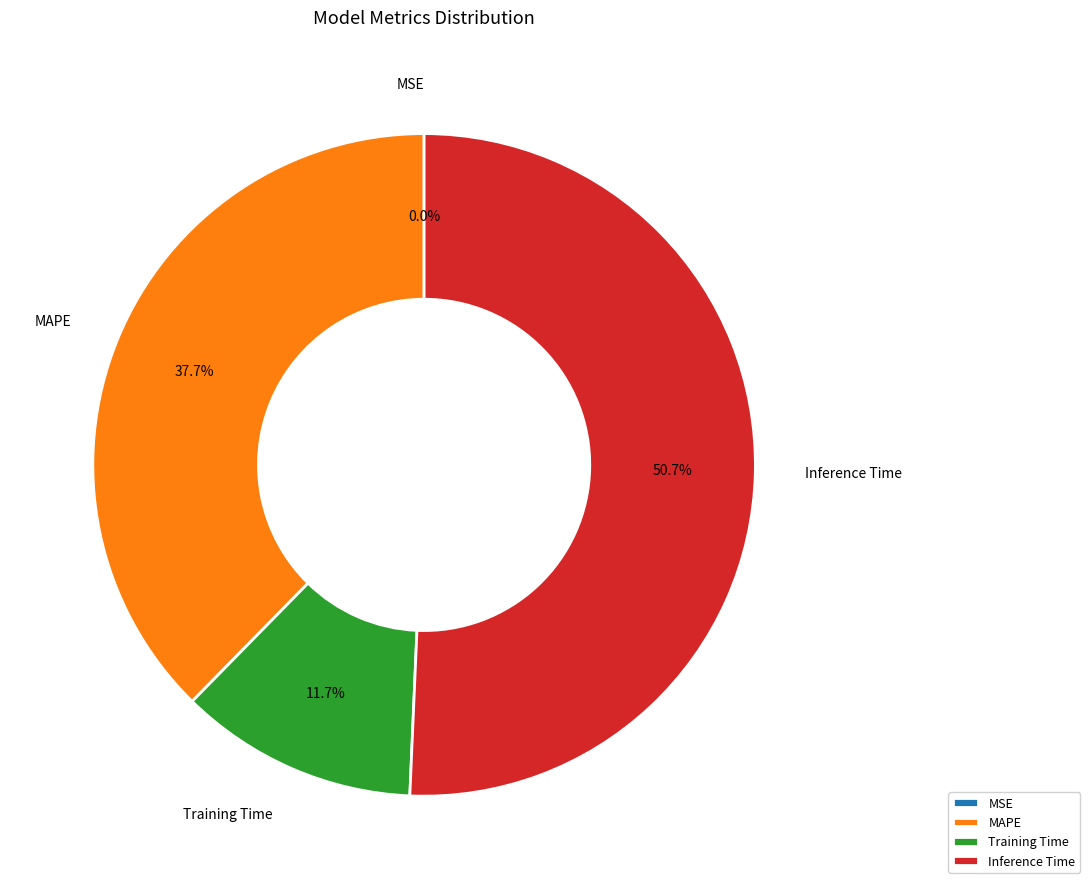

Which category has the biggest portion of the pie?

Inference Time